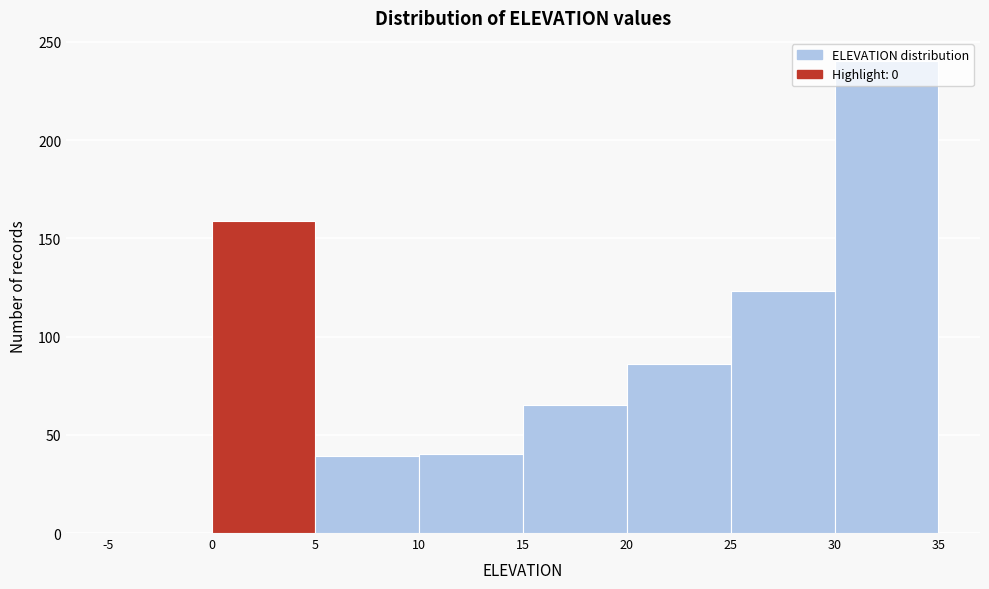

Reading left to right, list every bar in this chart as the range it spans on the x-axis followed by its height. The values are not printed on the chart, so give them approximately, as read against the axis.

-5 to 0: 0
0 to 5: 160
5 to 10: 40
10 to 15: 40
15 to 20: 65
20 to 25: 85
25 to 30: 125
30 to 35: 240